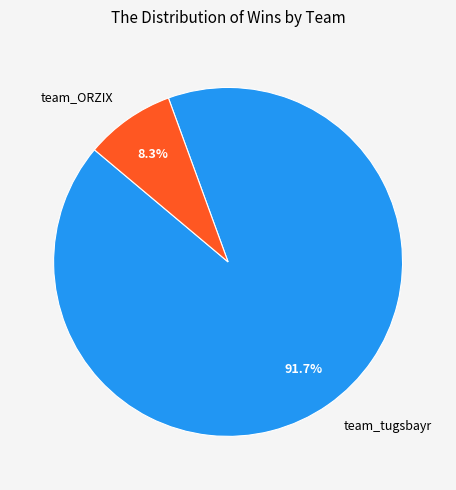

To the nearest percent, what portion does team_tugsbayr represent?

92%